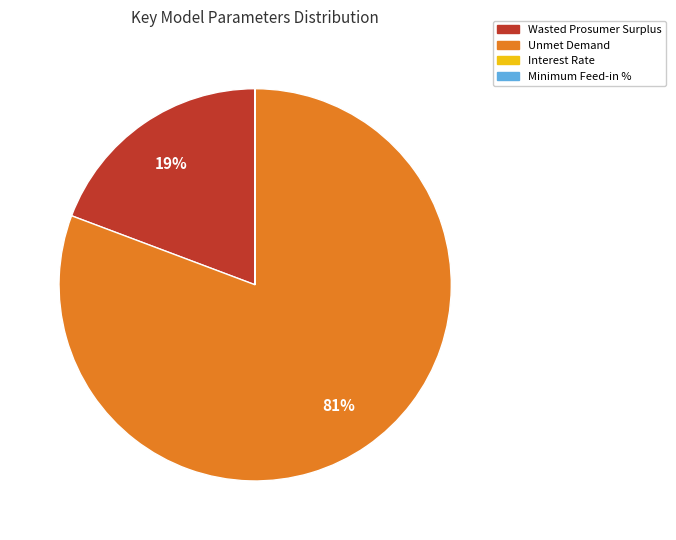

To the nearest percent, what is the difference between the largest and smallest slice percentages?

81%